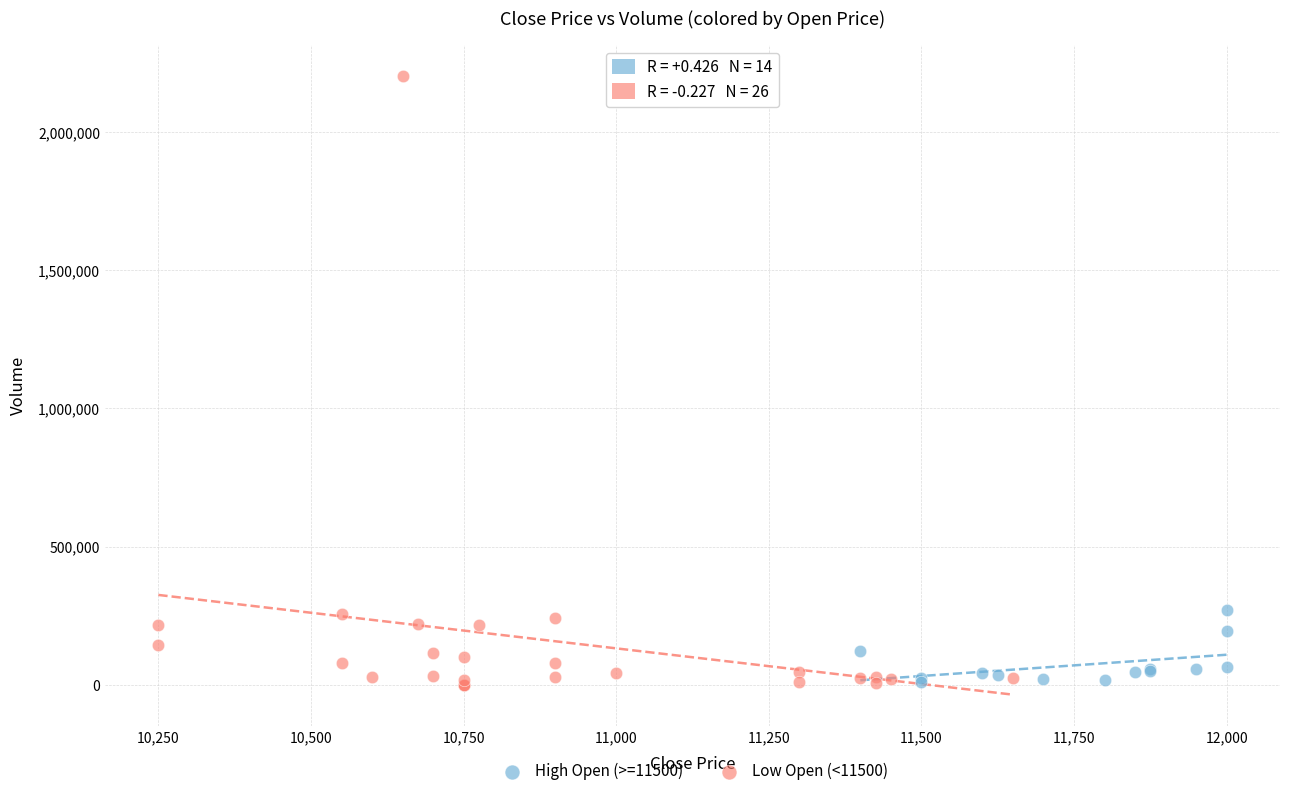

Which series has the largest Y range (max minus min)?

Low Open (<11500)